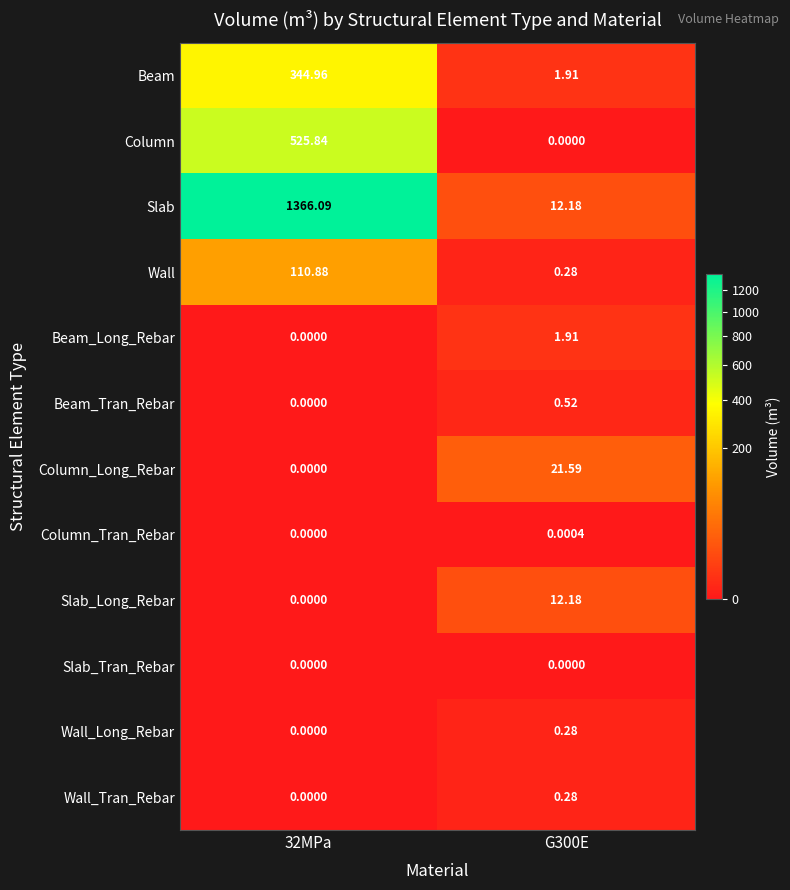

Which series has the largest total across all categories?

Slab